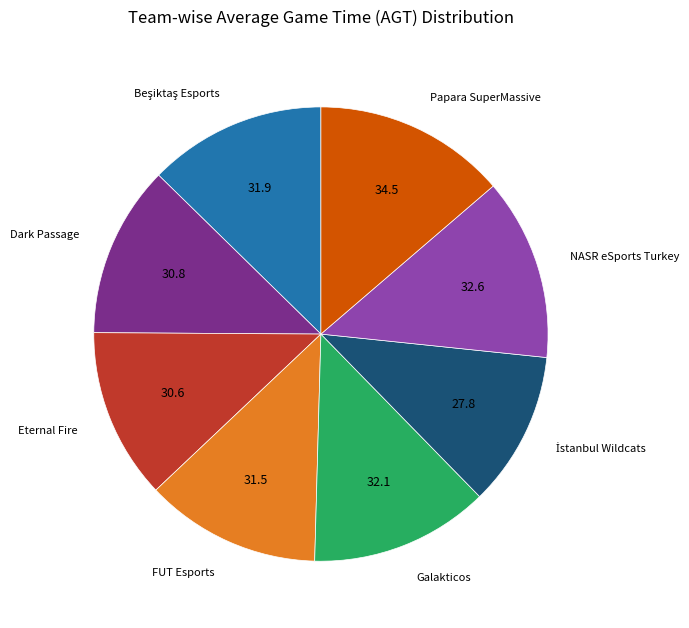

Does any single category account for the majority?

No